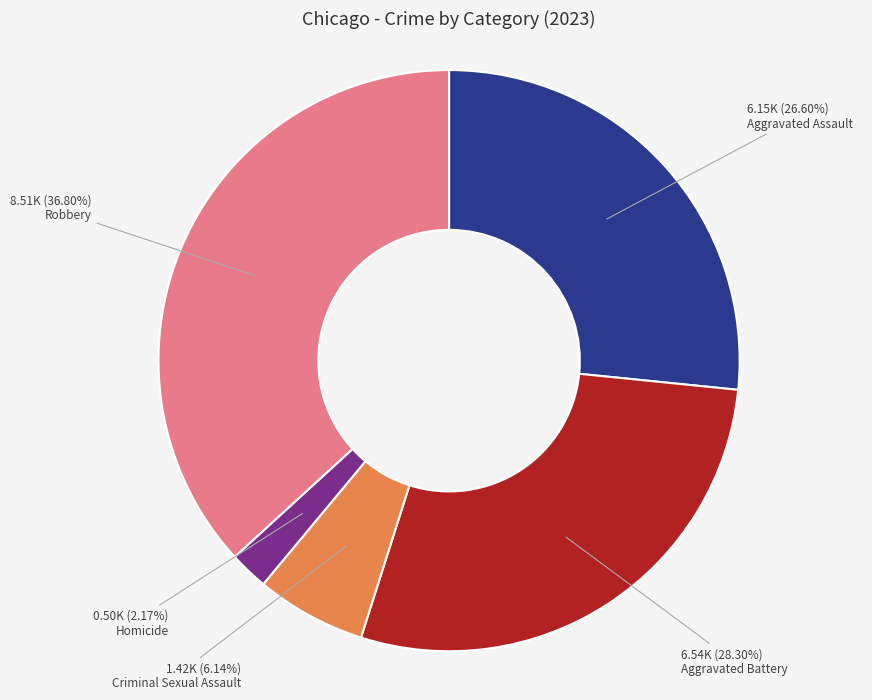

To the nearest percent, what is the difference between the Robbery and Criminal Sexual Assault slice percentages?

31%